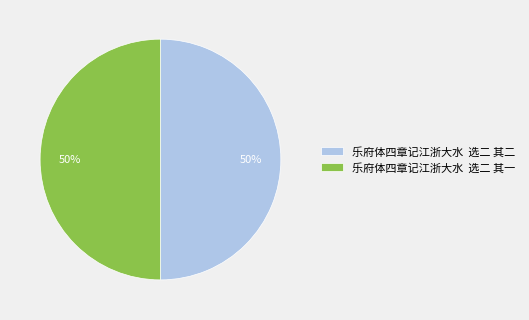

Approximately how many times larger is the value at 乐府体四章记江浙大水 选二 其一 compared to 乐府体四章记江浙大水 选二 其二?

1.0